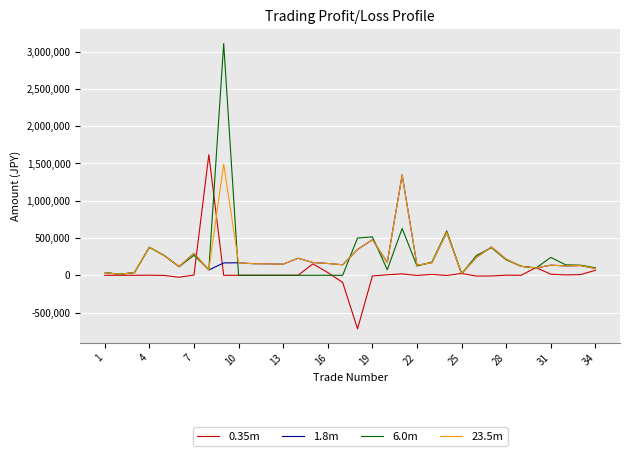

Which series has the widest spread of values?

6.0m